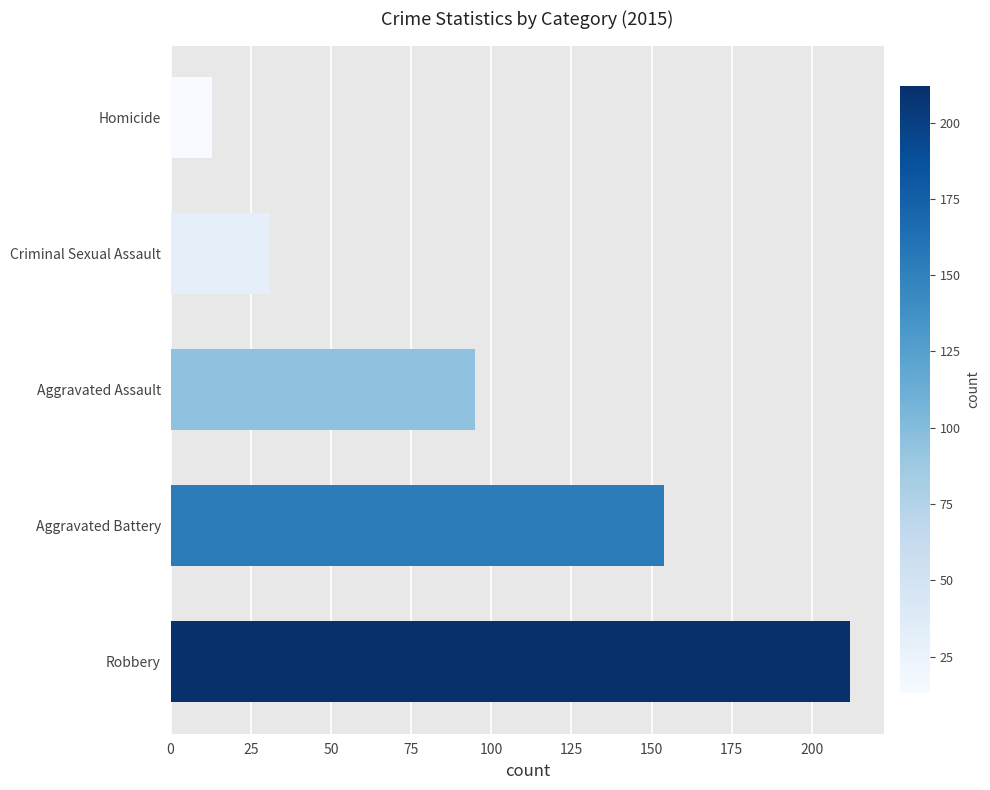

Between Aggravated Battery and Homicide, which is larger?

Aggravated Battery